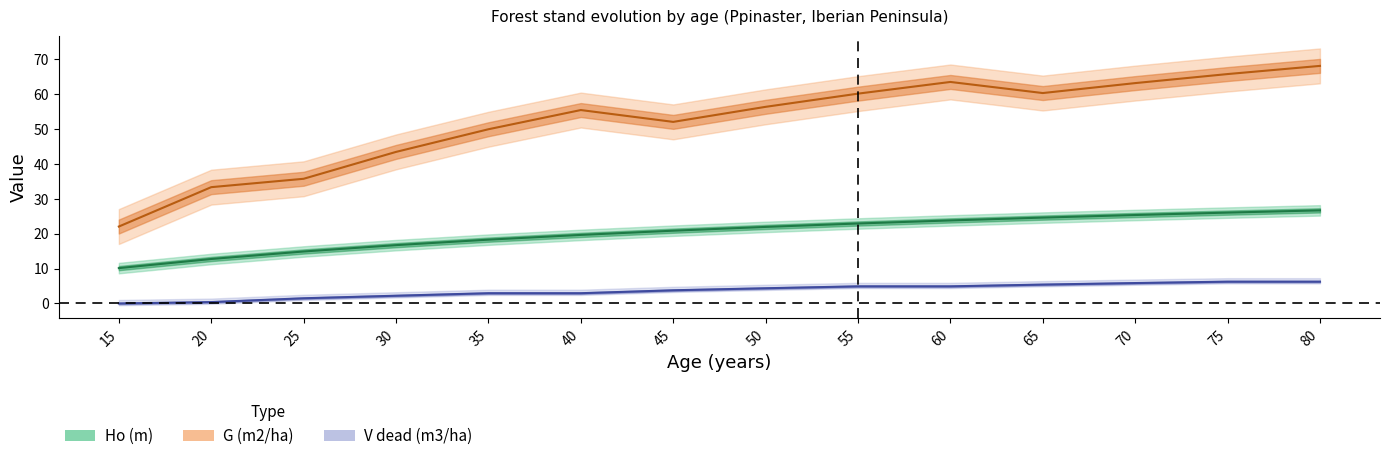

Reading left to right, list all the values displayed in this chart.

Ho (m): 10.1	12.7	14.9	16.7	18.3	19.6	20.9	21.9	22.9	23.8	24.6	25.3	26.0	26.7
G (m2/ha): 22.0	33.3	35.7	43.4	49.9	55.4	52.0	56.3	60.1	63.5	60.3	63.1	65.7	68.1
V_dead (m3/ha): 0.0	0.4	1.5	2.2	2.9	2.9	3.8	4.4	4.9	4.9	5.4	5.8	6.2	6.2